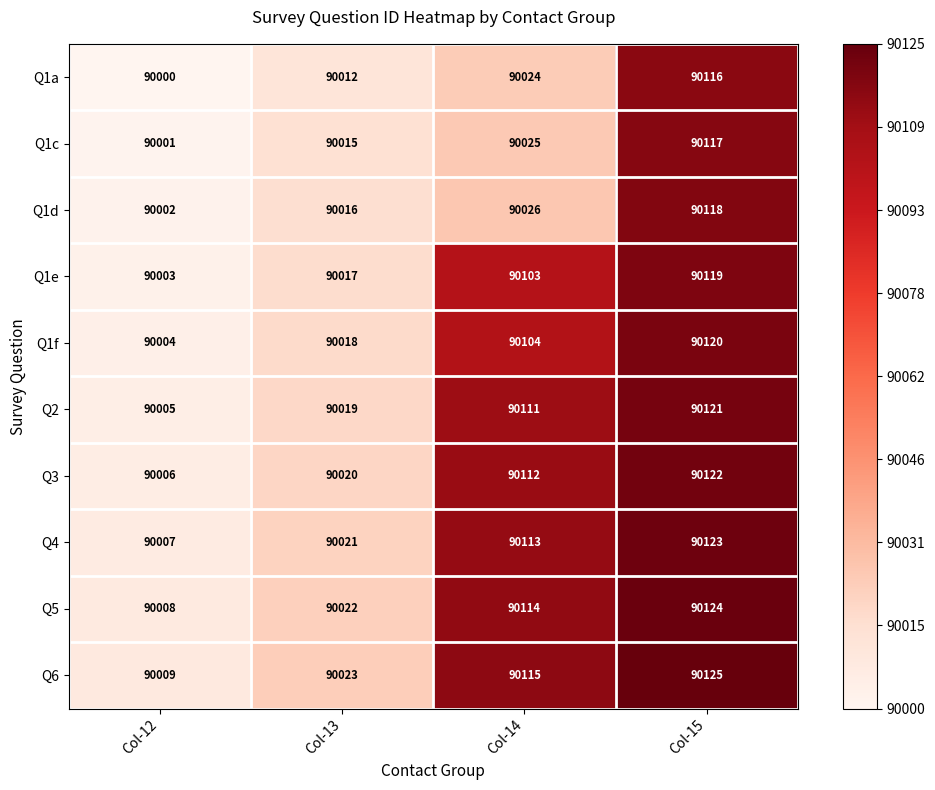

List the series in order of their peak value, lowest first.

Q1a, Q1c, Q1d, Q1e, Q1f, Q2, Q3, Q4, Q5, Q6